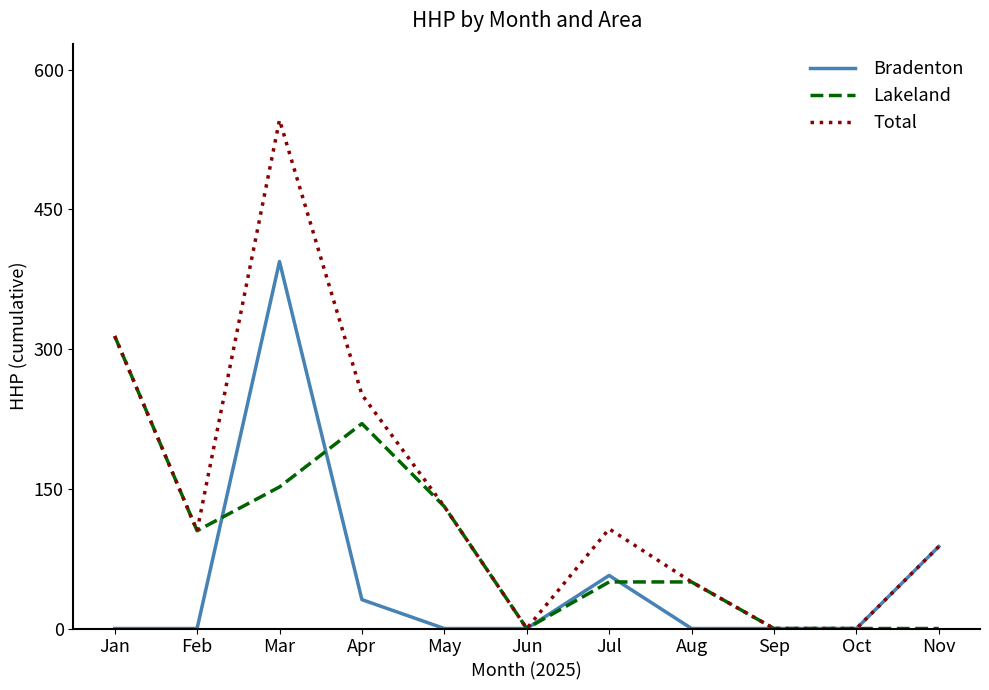

Where is Bradenton nearest to the value 197?

Nov